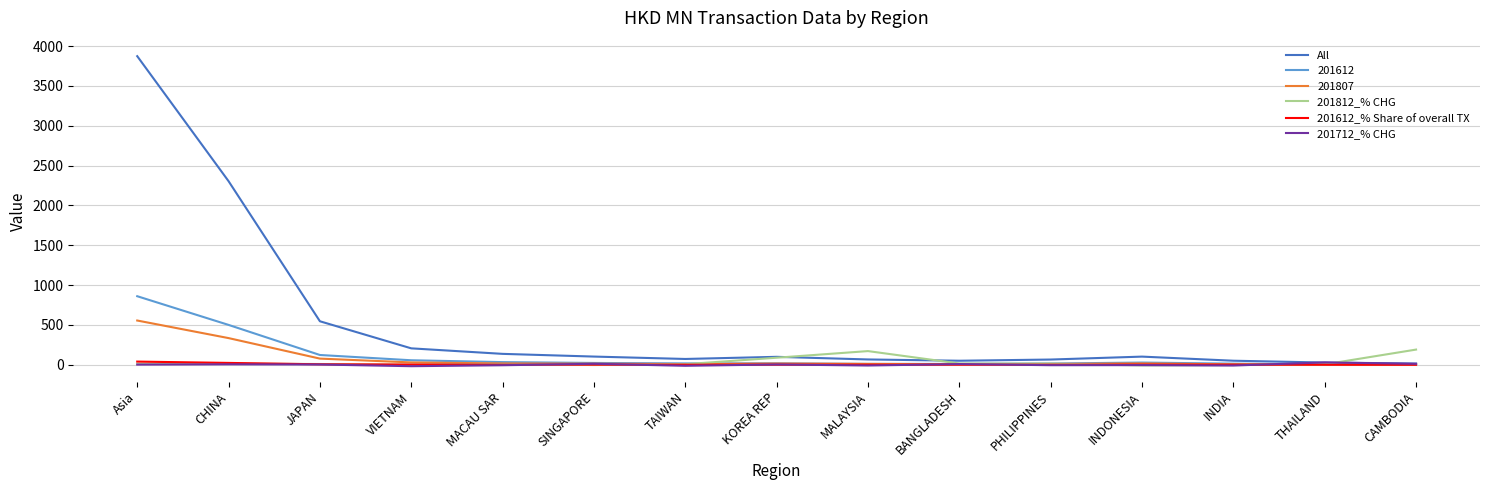

Which series has the largest total across all categories?

All